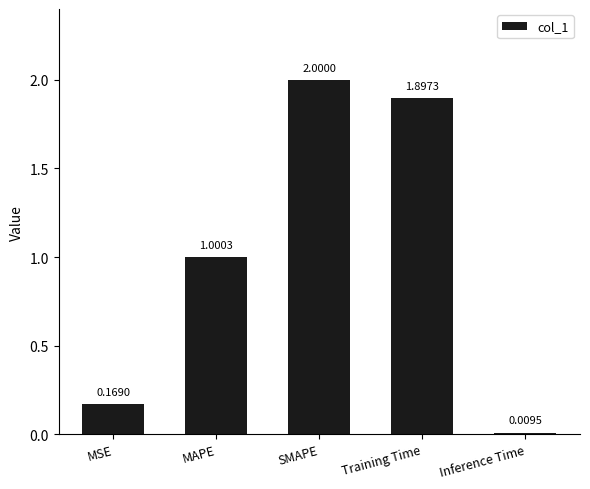

What is the label of the 1st bar from the right?

Inference Time